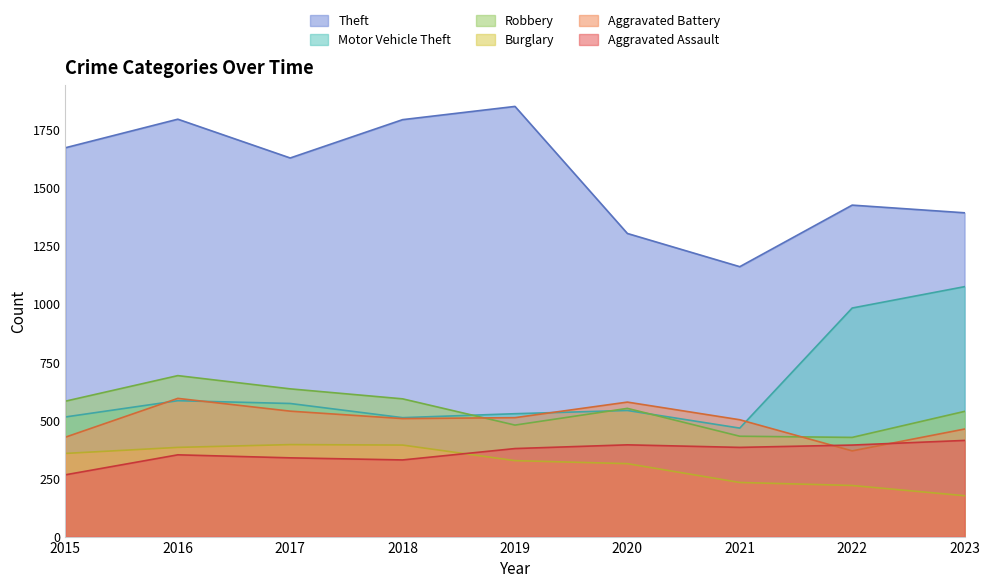

Does the chart have visible grid lines?

No